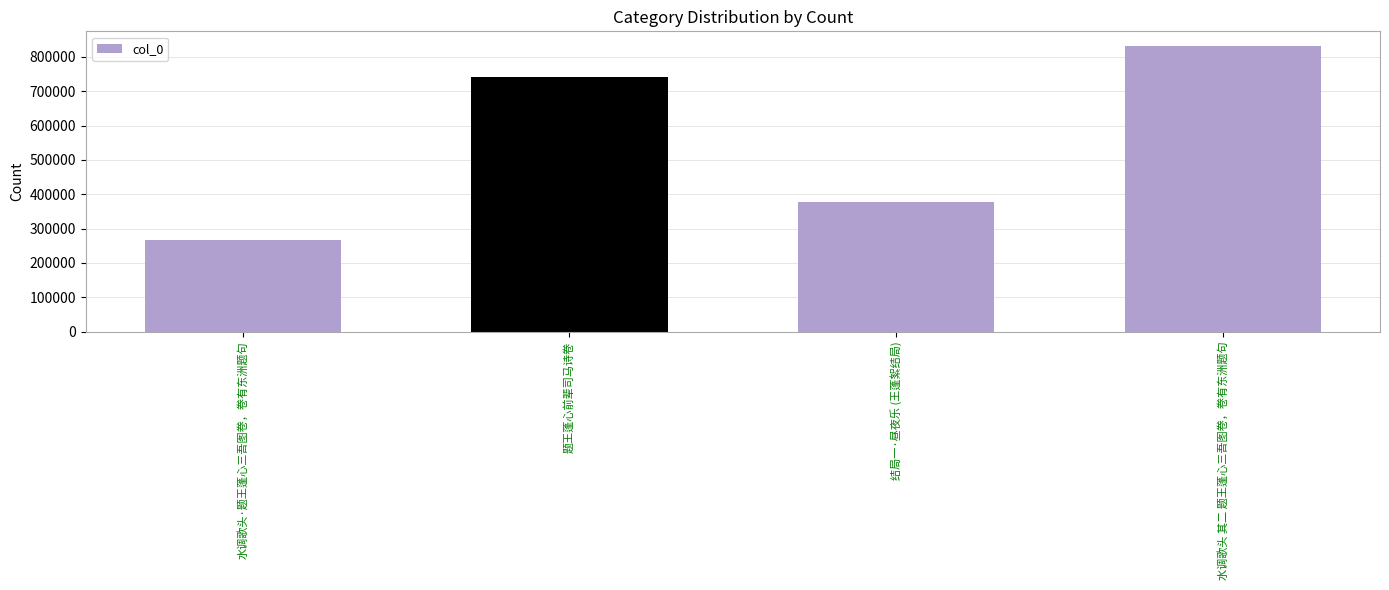

How many series are shown in this chart?

1